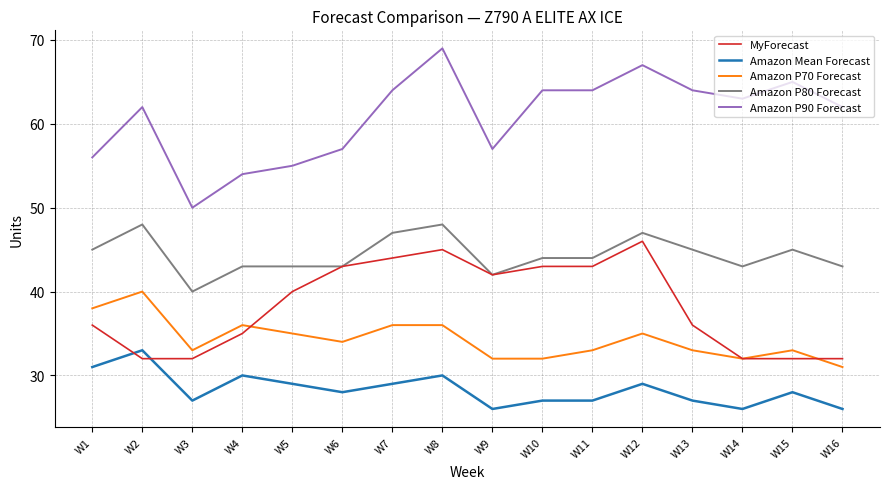

Count the number of data series in this chart.

5